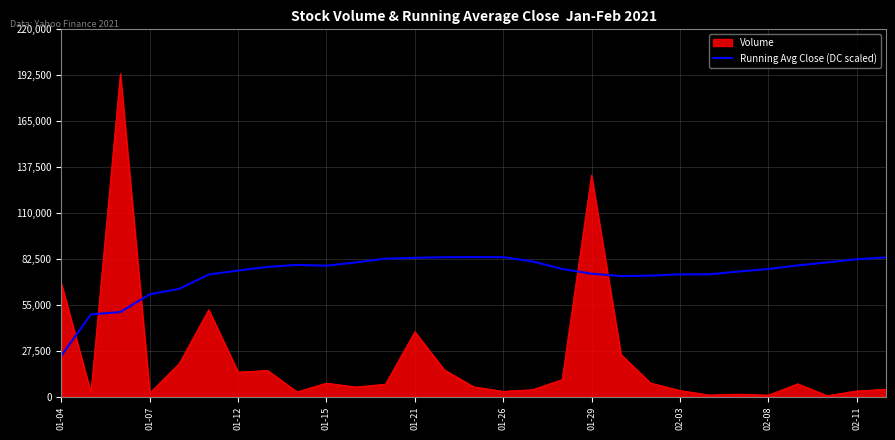

What is the greatest value displayed?

193500.0